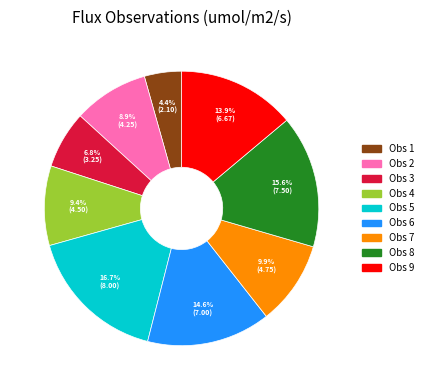

Is the sum of Obs 4 and Obs 1 greater than half?

No